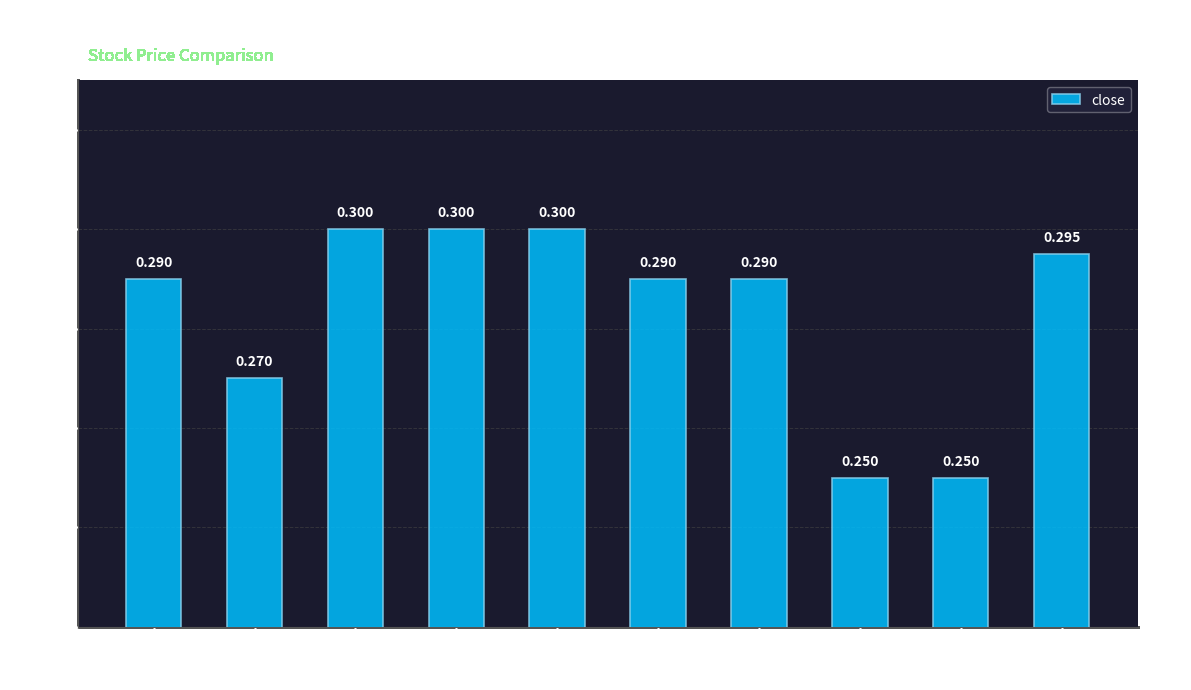

What is the label of the 5th bar from the right?

2020-03-30